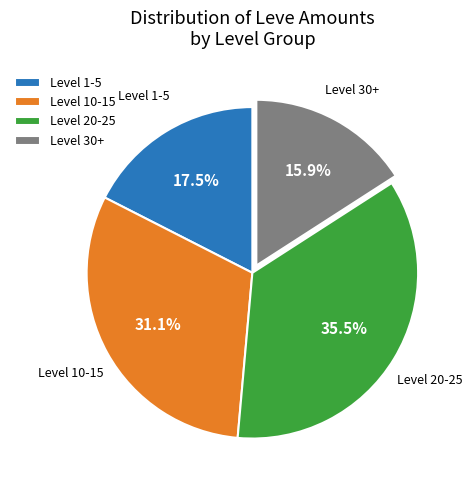

Approximately how many times larger is the value at Level 30+ compared to Level 20-25?

0.4